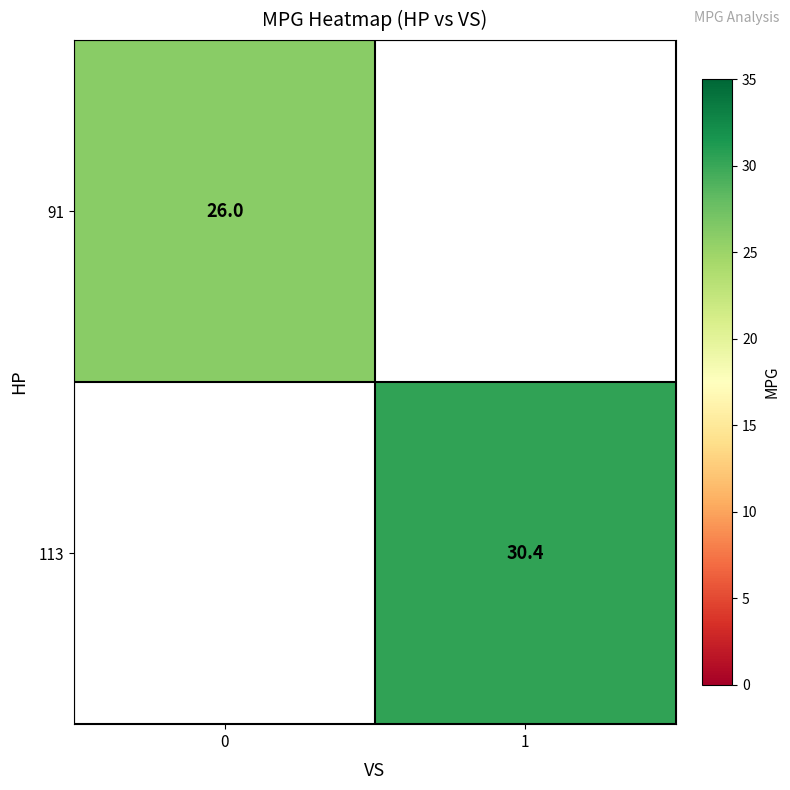

Is it true that 91 equals 14.5 at 0?

False